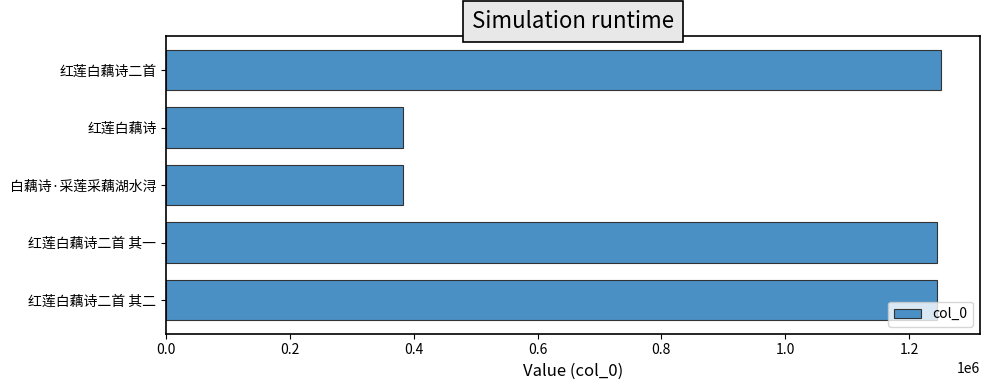

The value at 红莲白藕诗二首 其一 is 1245236. True or false?

True